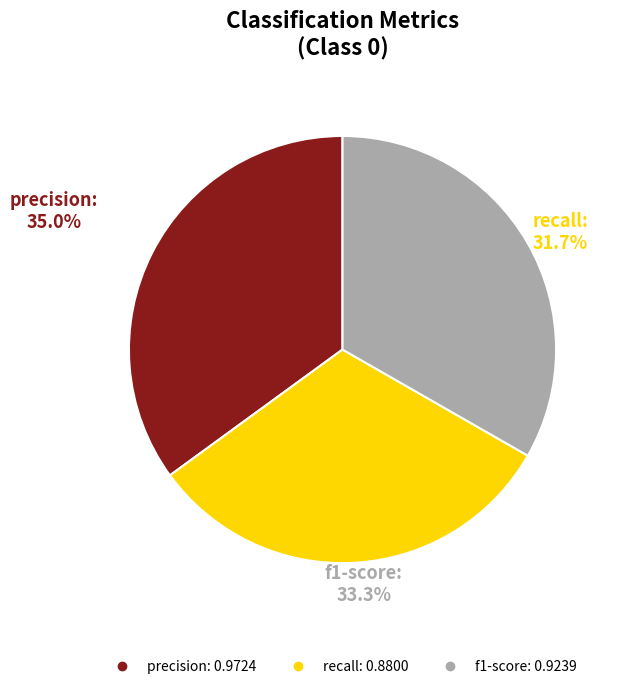

Count the number of slices in the pie.

4